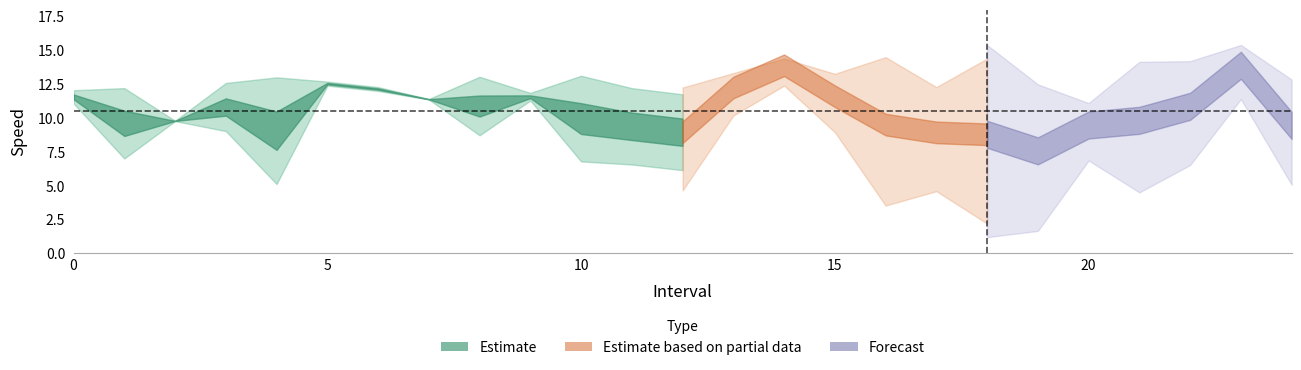

What is the sum of the instspeed values at 0.0 and 12.0?

23.8